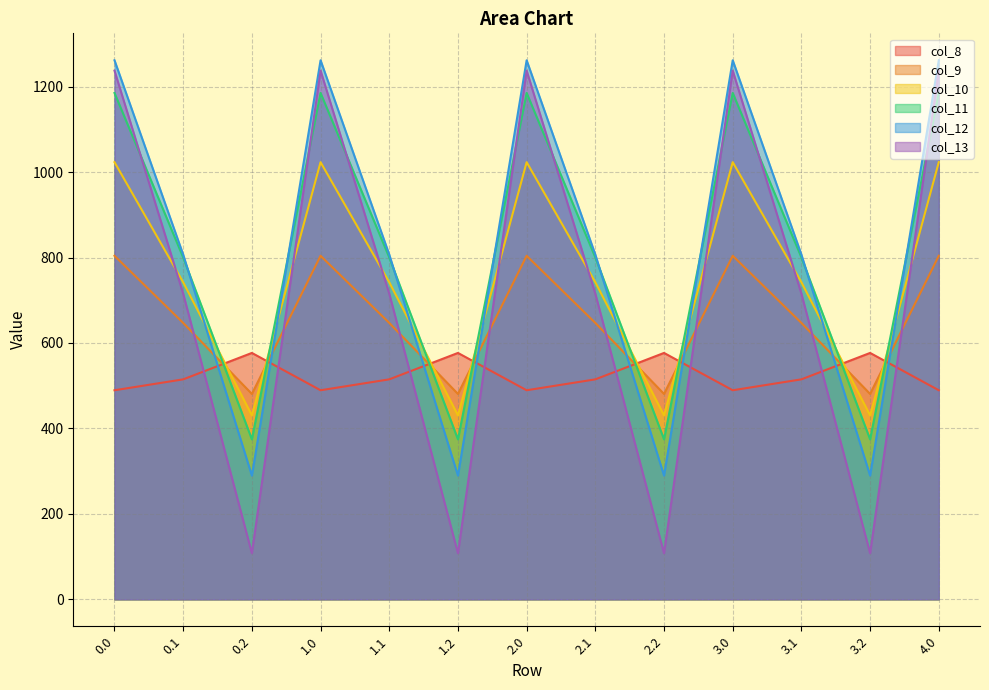

List the labels in order of col_13 value, largest first.

0.0, 1.0, 2.0, 3.0, 4.0, 0.1, 1.1, 2.1, 3.1, 0.2, 1.2, 2.2, 3.2